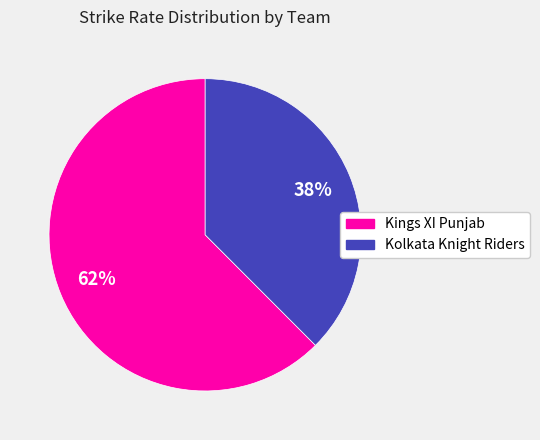

How many segments does this pie chart have?

2